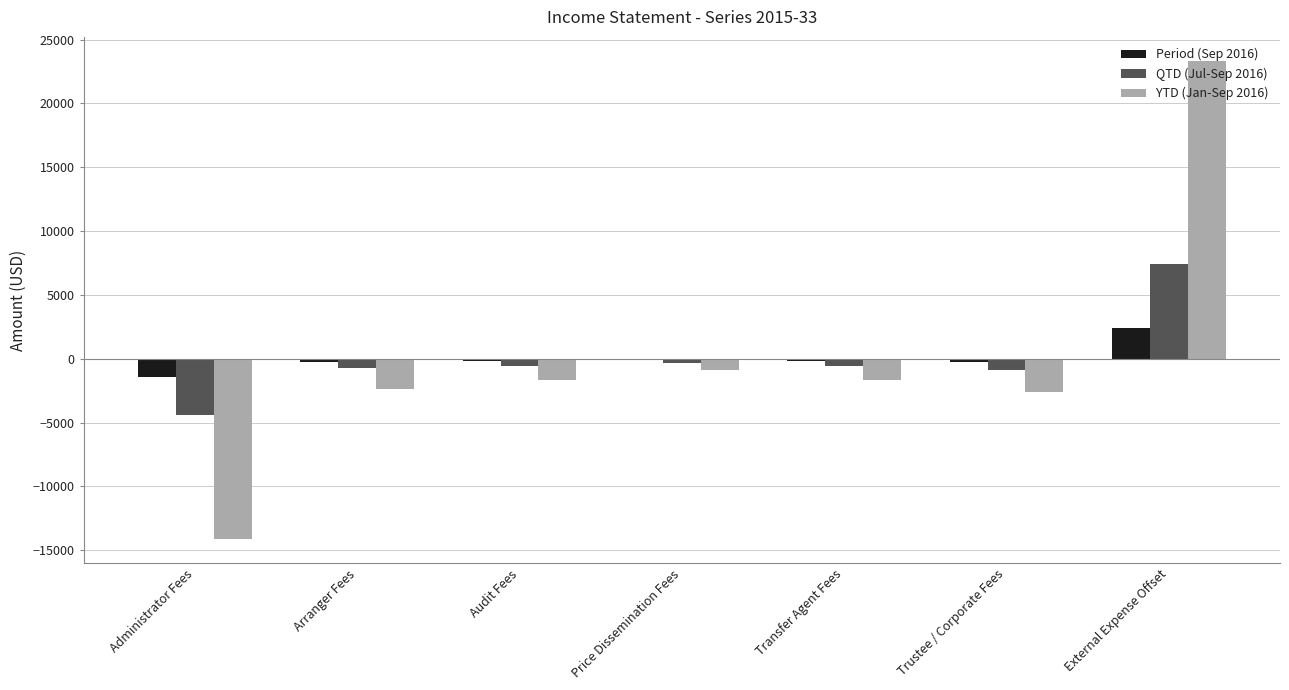

At which category is the sum across all series the highest?

External Expense Offset